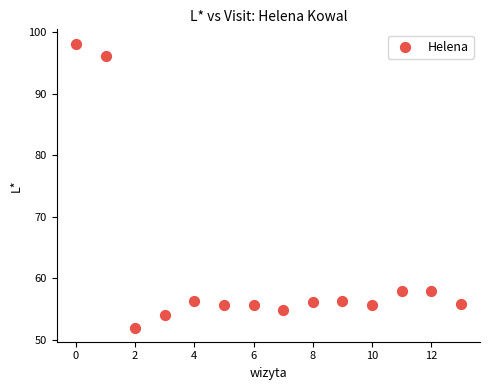

What is the range of Y values (max minus min)?

46.2